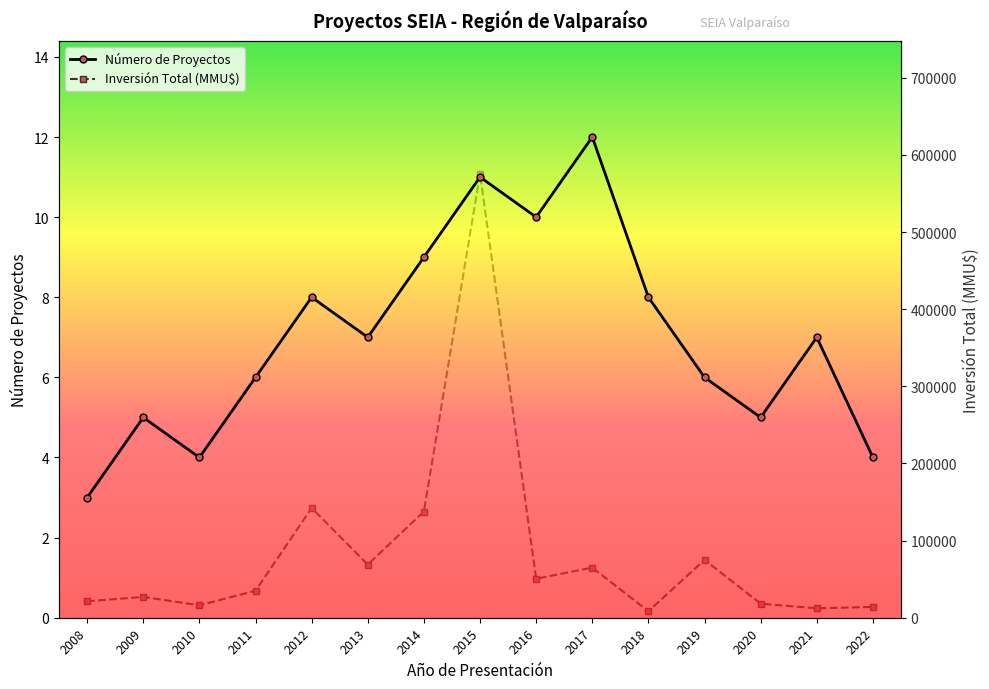

Does the chart display data point markers on the line(s)?

Yes